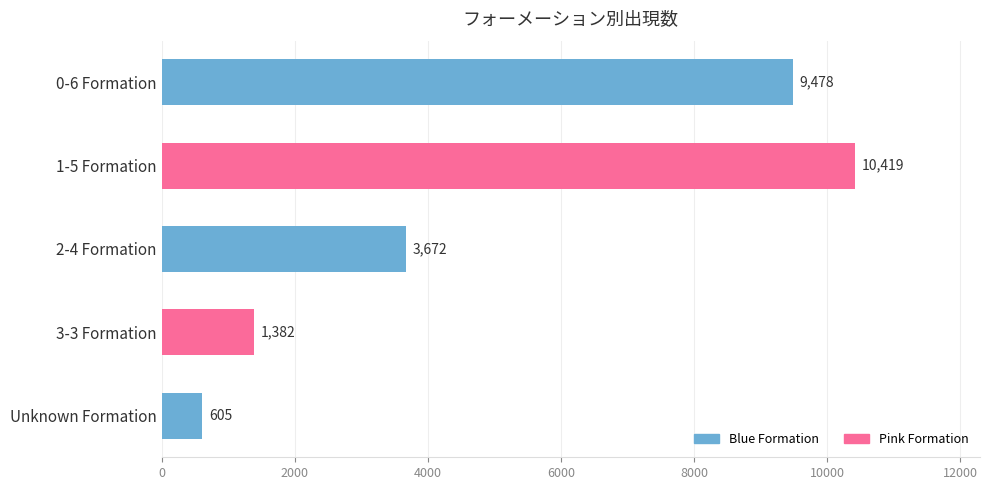

Which has a higher value, 1-5 Formation or 3-3 Formation?

1-5 Formation